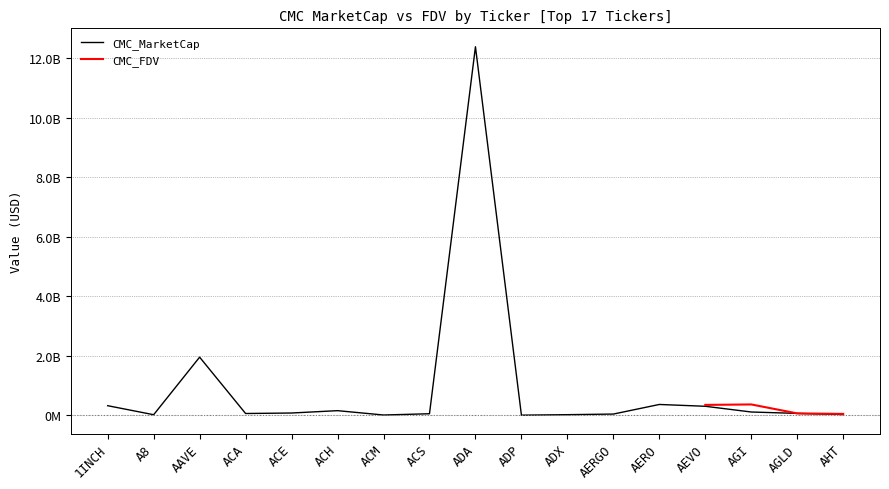

True or false: there are more than 1 points higher than both neighbors.

True